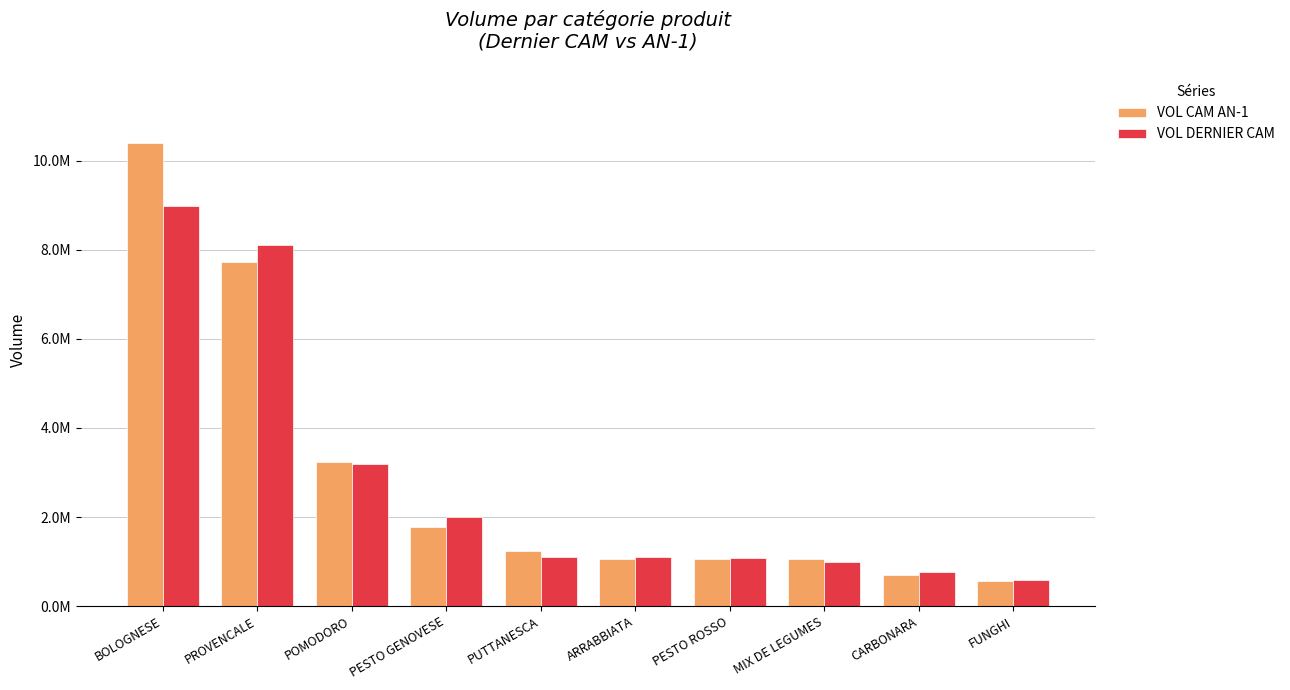

At which category is the sum across all series the highest?

BOLOGNESE